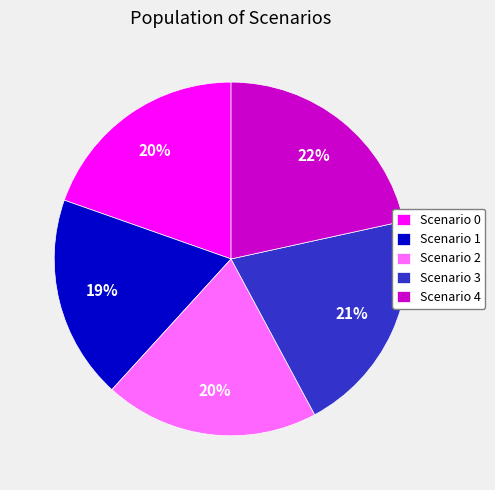

To the nearest percent, what is the difference between the largest and smallest slice percentages?

3%